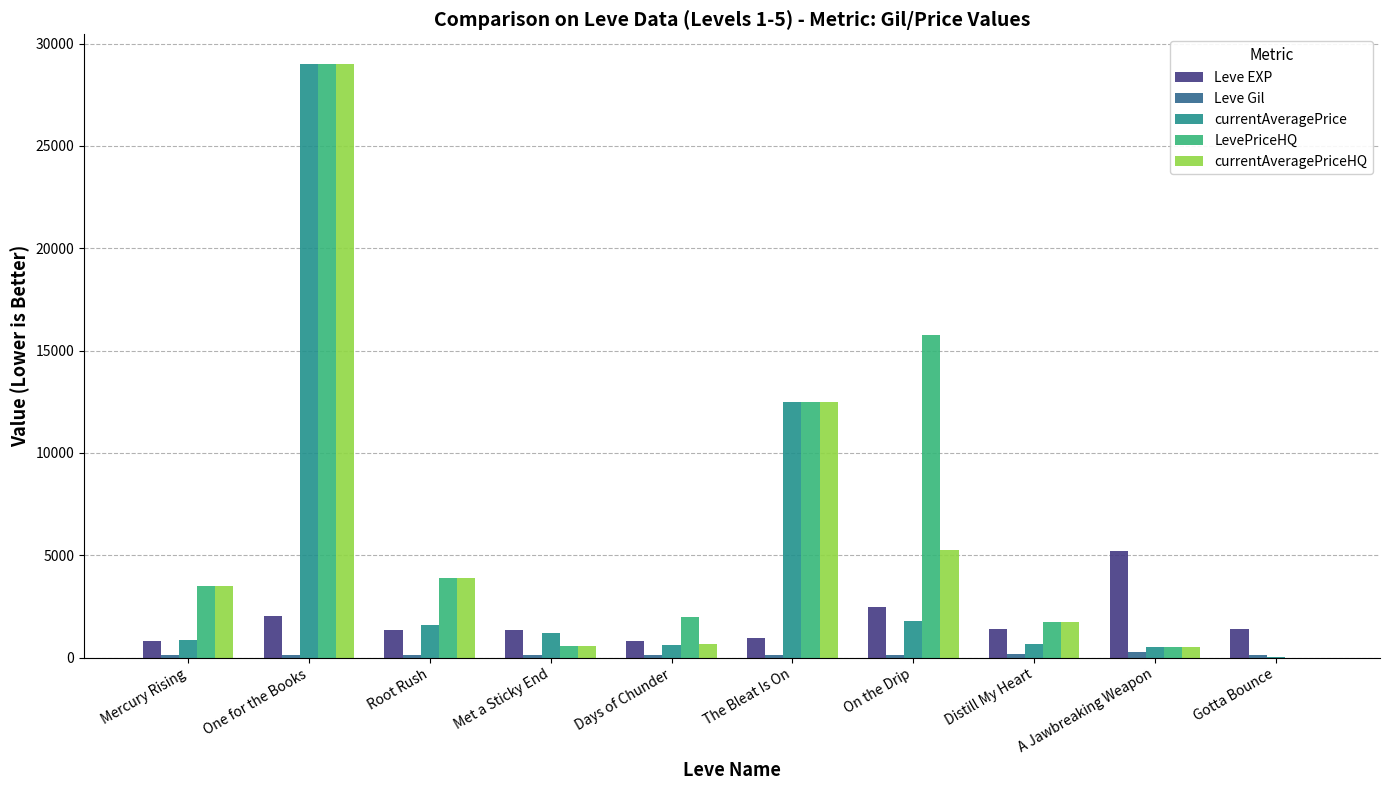

The value of currentAveragePriceHQ at Mercury Rising is 5078.1. True or false?

False